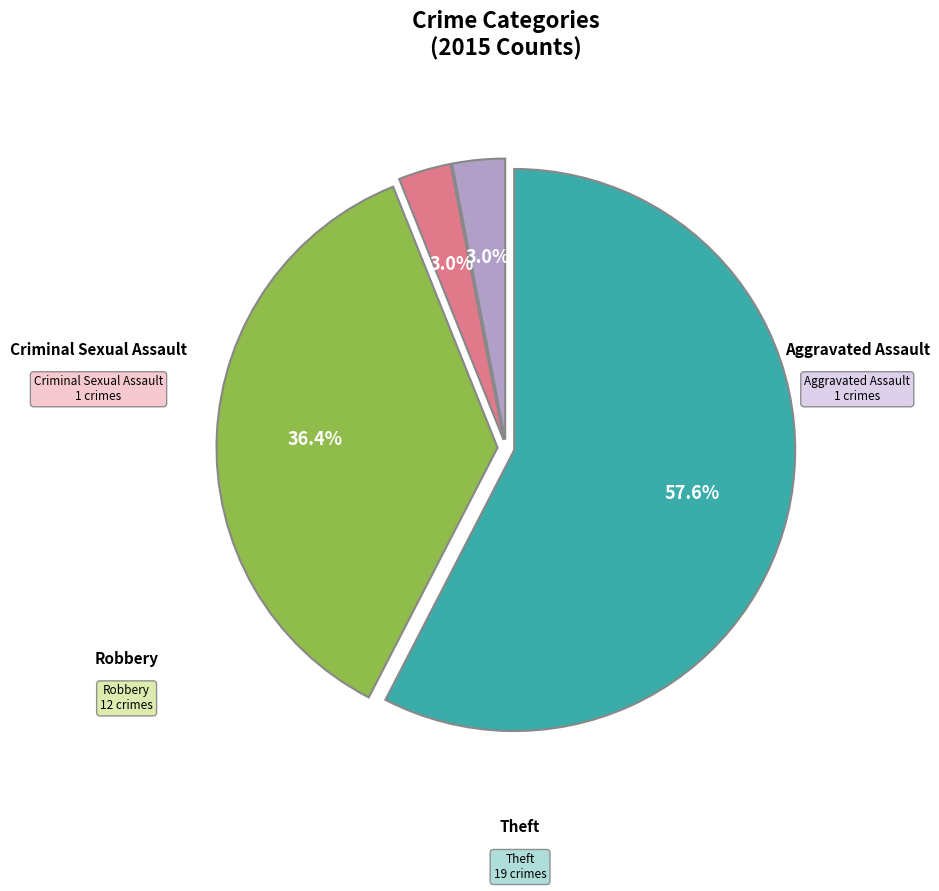

How many segments does this pie chart have?

4